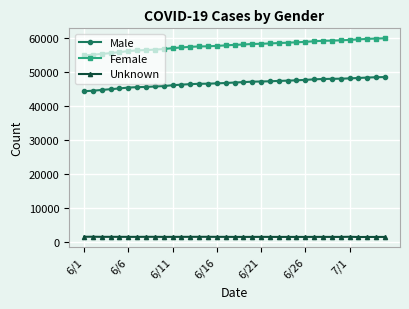

True or false: Male and Unknown intersect in this chart.

False